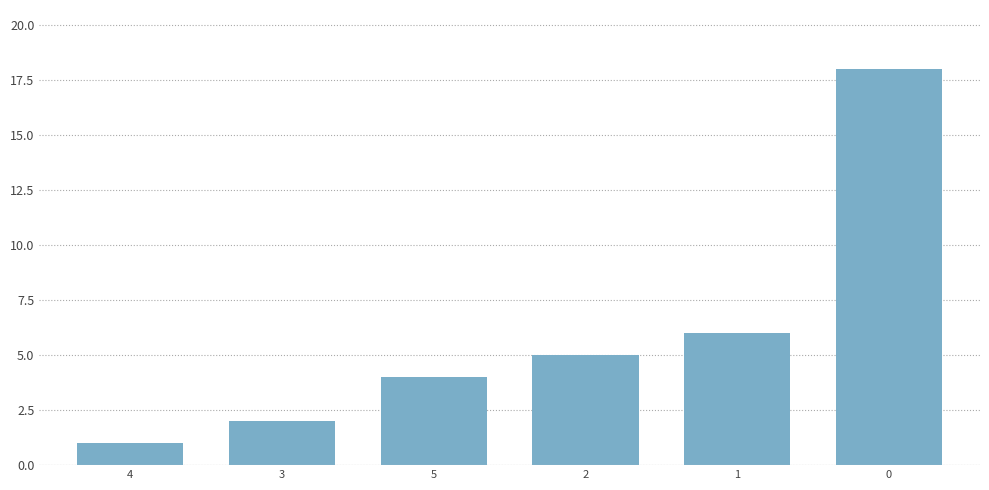

List the labels in order of value, smallest first.

4, 3, 5, 2, 1, 0